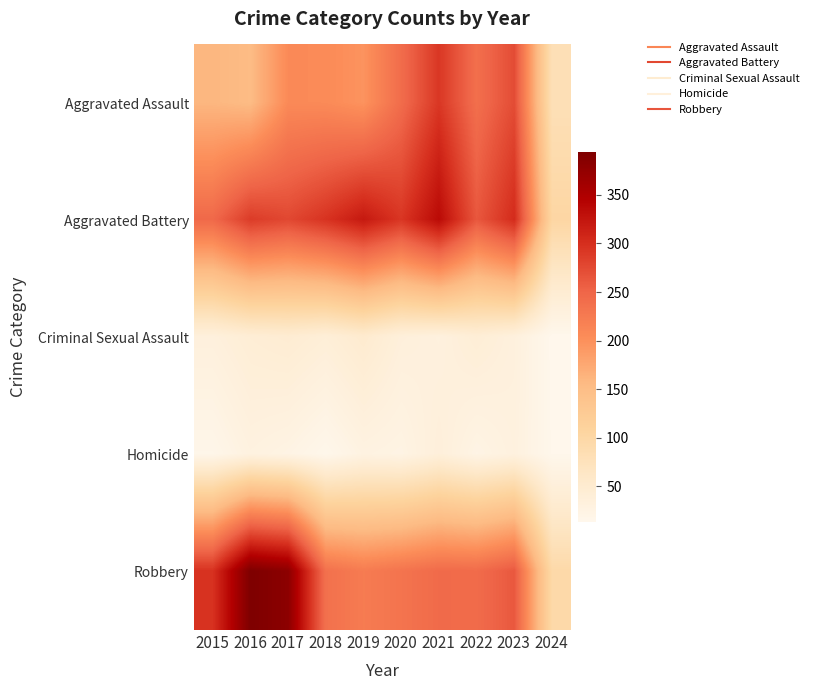

How many series are shown in this chart?

5